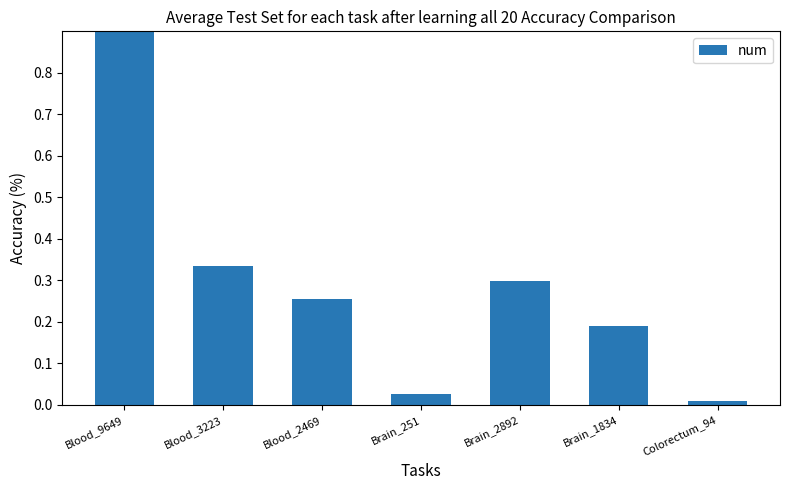

Reading left to right, transcribe all the data shown in this chart.

1.0	0.3	0.3	0.0	0.3	0.2	0.0